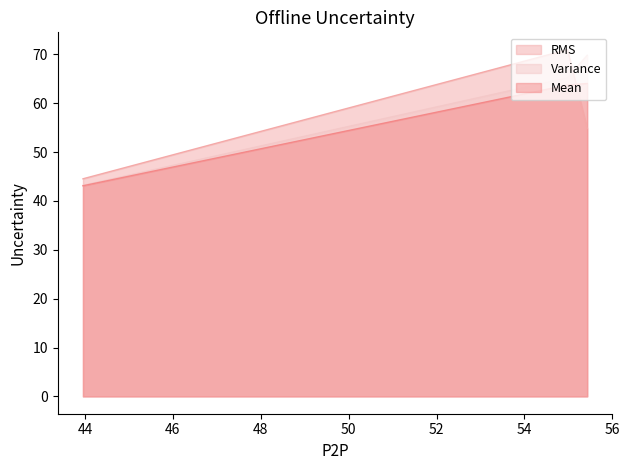

Which has a higher value, 43.9528648853302 or 55.43001914024353?

55.43001914024353